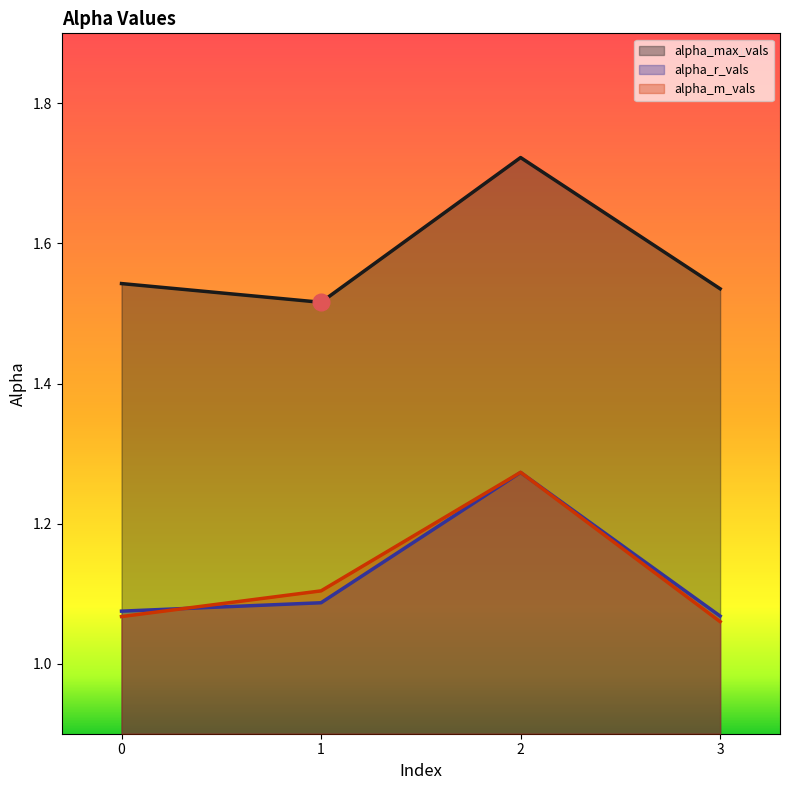

The value of alpha_r_vals at 0 is 1.1. True or false?

True